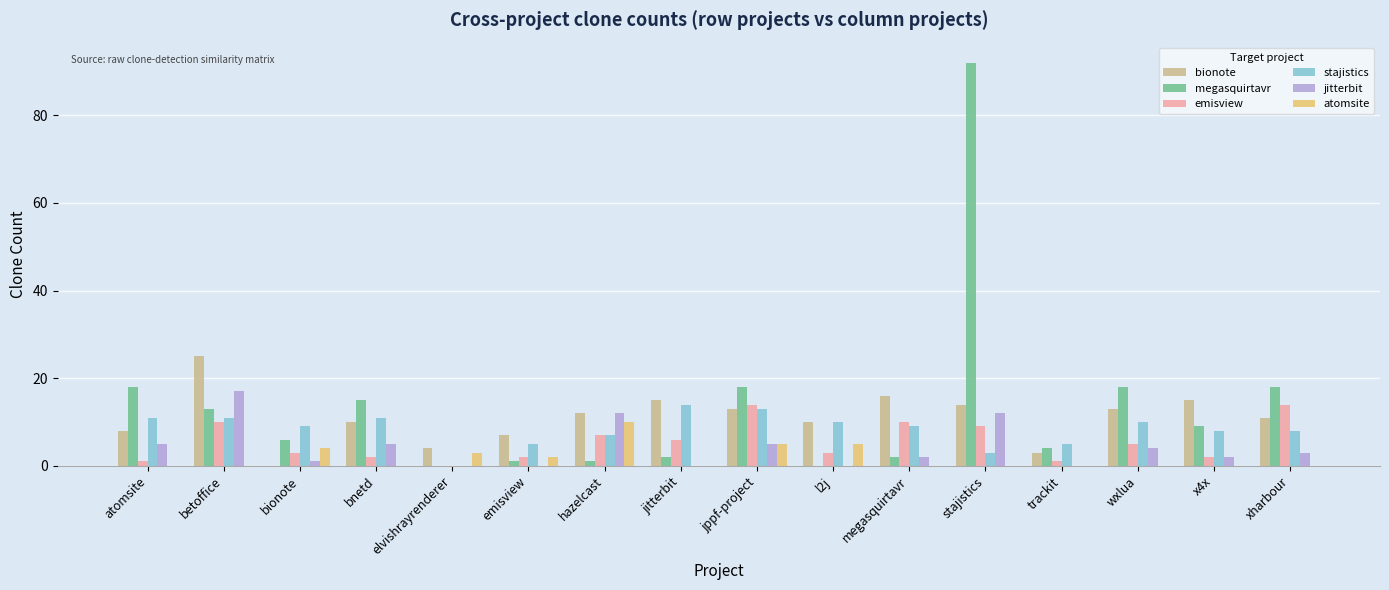

Is it true that atomsite equals 0 at megasquirtavr?

True